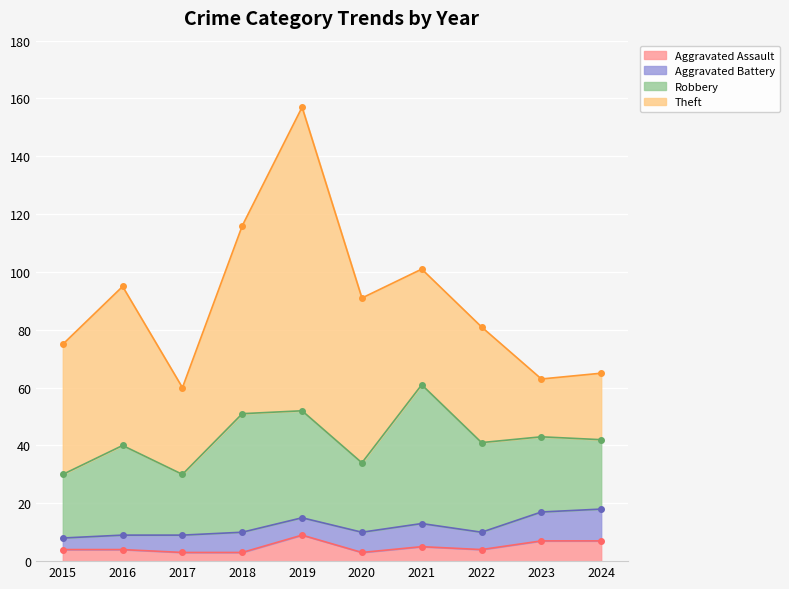

What is the value of the Theft point at the 6th from the left?

57